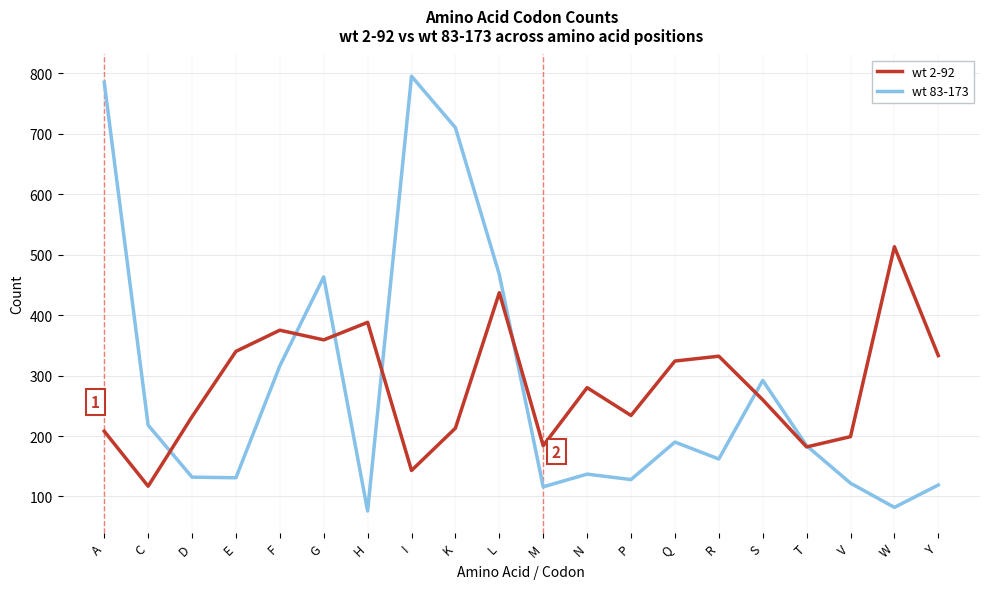

True or false: wt 2-92 has a value of 90 at H.

False